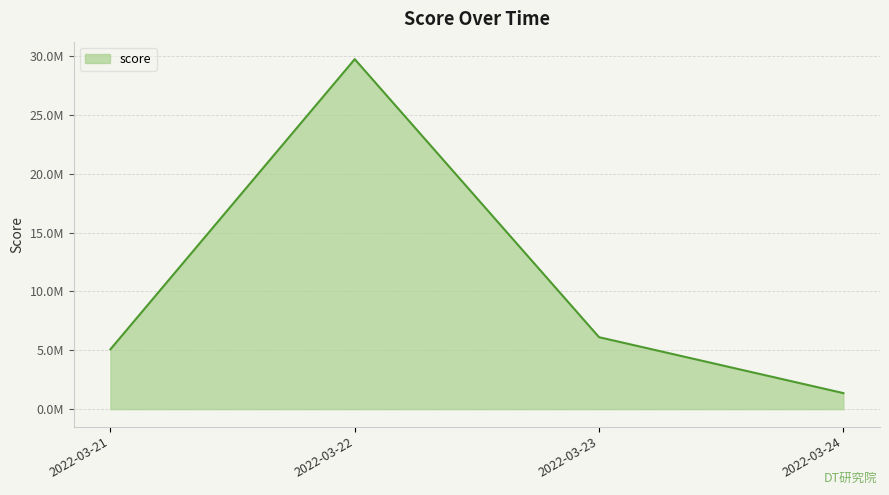

Which has a higher value, 2022-03-21 or 2022-03-22?

2022-03-22